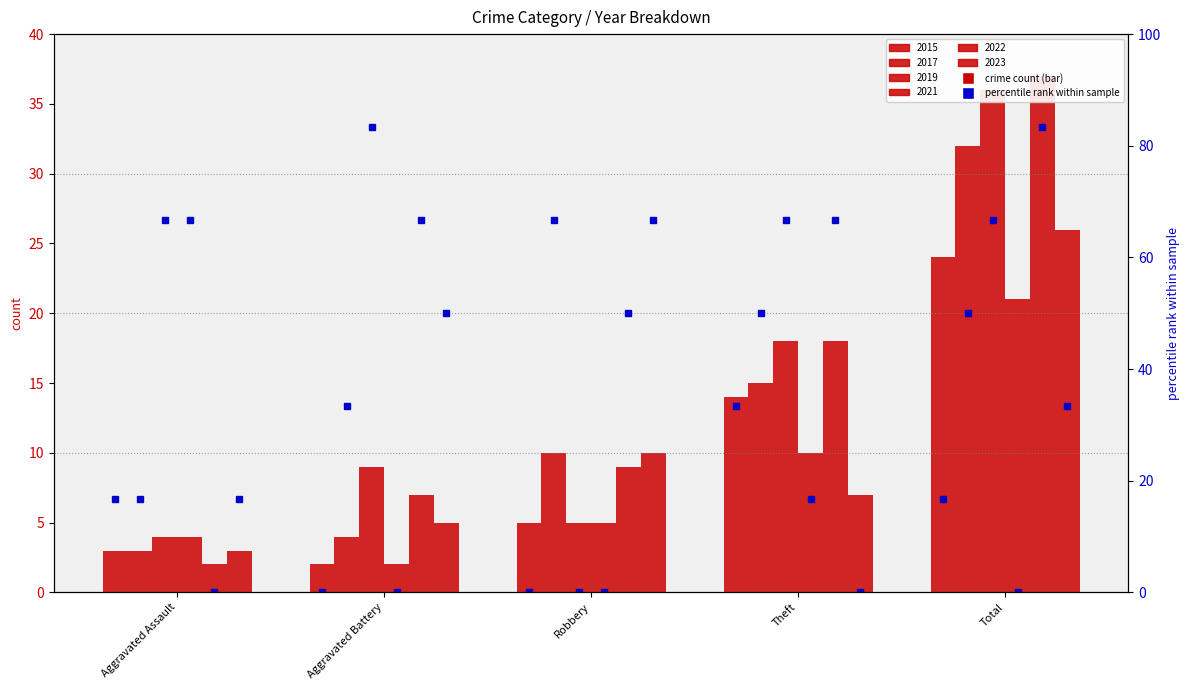

What is the sum of all pct 2023 values?

166.7